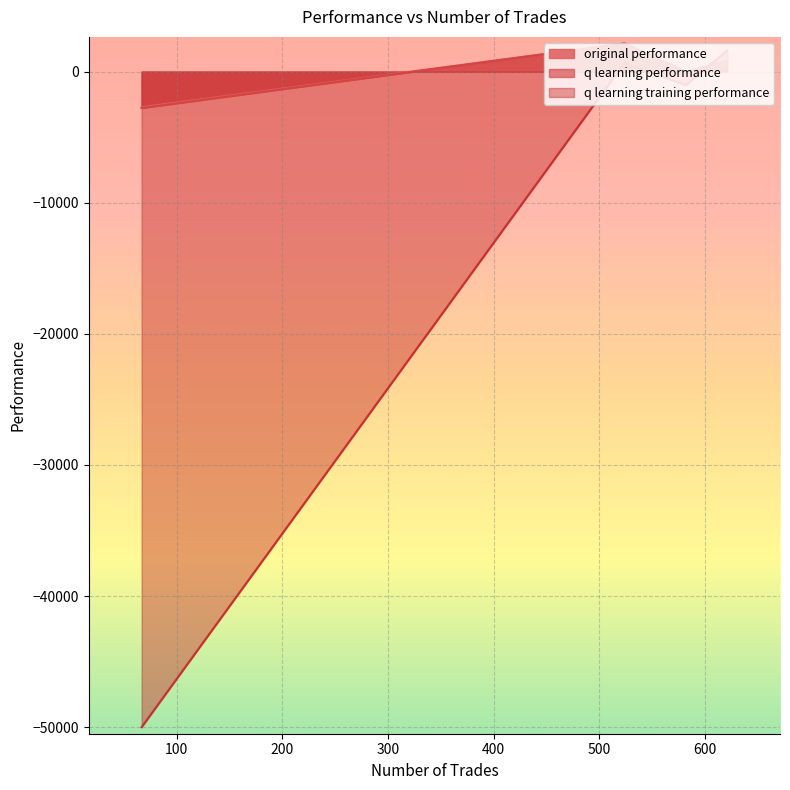

The q learning training performance series shows -50000.0 at 67. True or false?

True